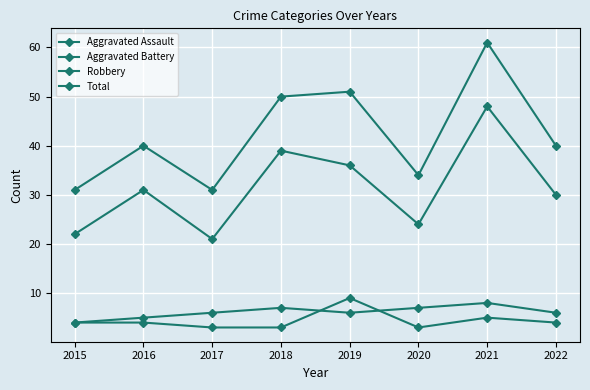

What is the total value across all series at 2022?

80